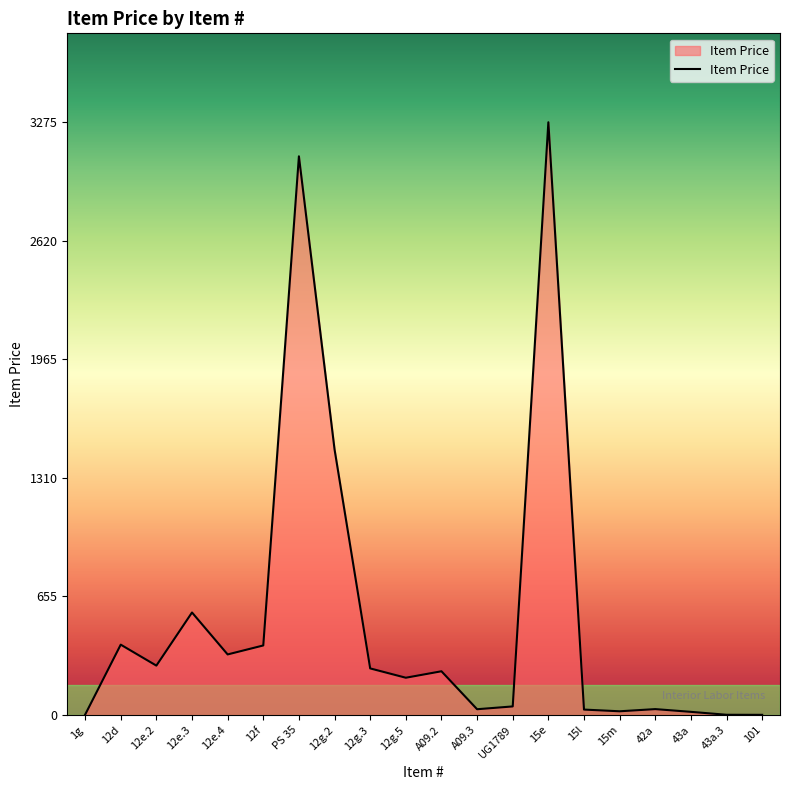

Which has a higher value, A09.2 or PS 35?

PS 35